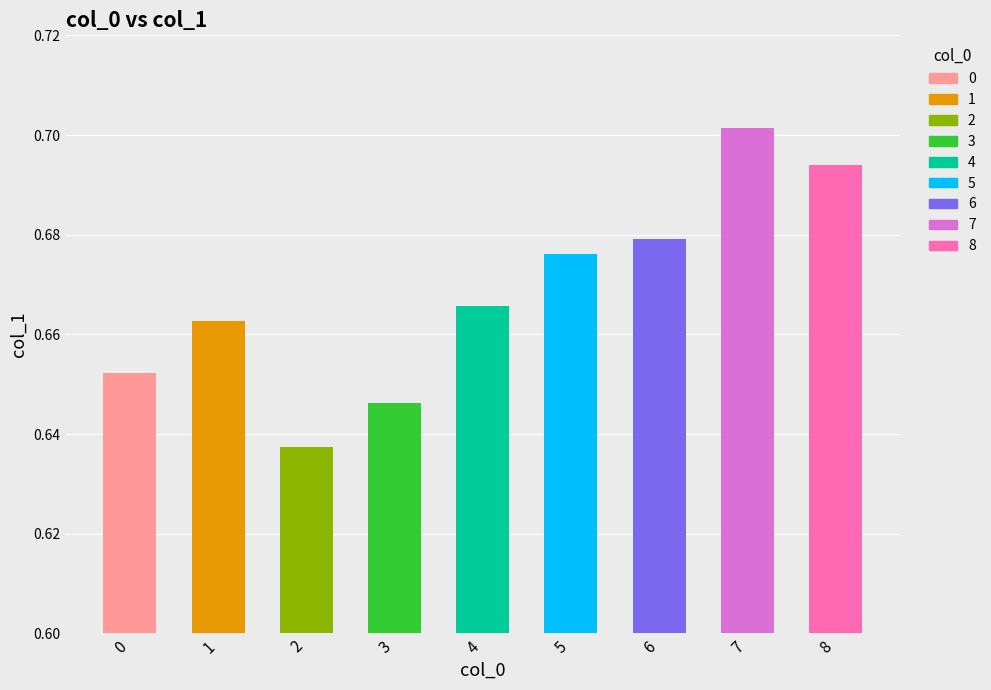

Are the bars horizontal?

No